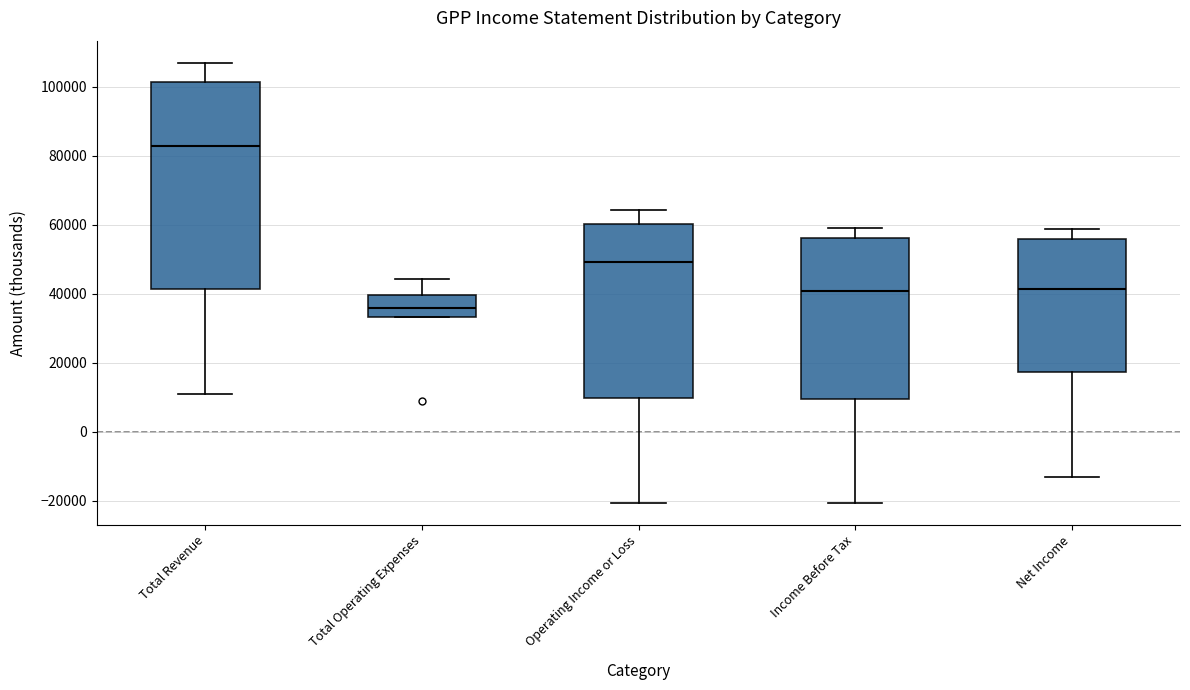

Reading left to right, read every box against the y-axis: the position of its median line, the range the box covers, and the ends of its whiskers. The values are not printed on the chart, so give them approximately, as read against the axis.

Total Revenue: median 82000, box 42000 to 102000, whiskers 12000 to 108000
Total Operating Expenses: median 36000, box 34000 to 40000, whiskers 34000 to 44000
Operating Income or Loss: median 50000, box 10000 to 60000, whiskers -20000 to 64000
Income Before Tax: median 40000, box 10000 to 56000, whiskers -20000 to 60000
Net Income: median 42000, box 18000 to 56000, whiskers -12000 to 58000